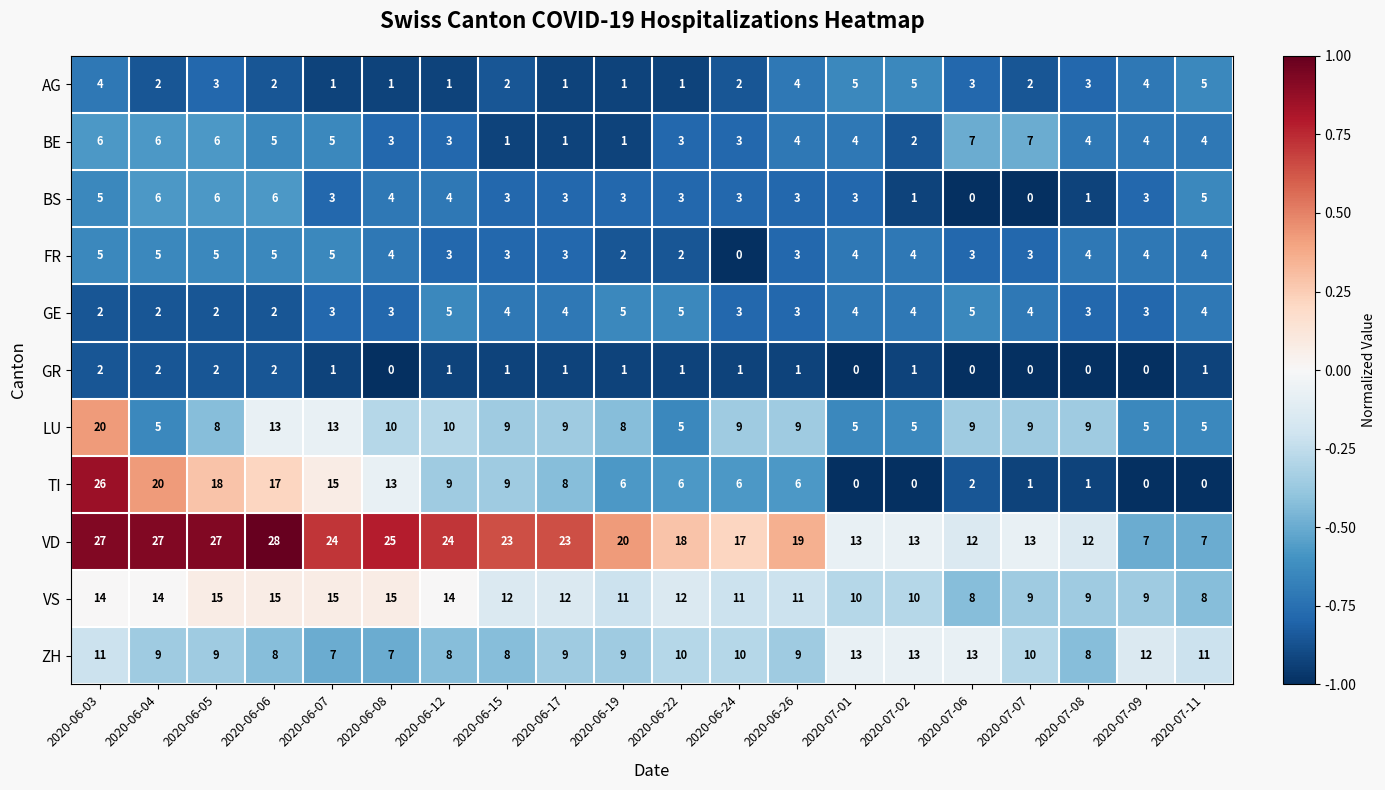

Which series has the largest range (max minus min)?

TI